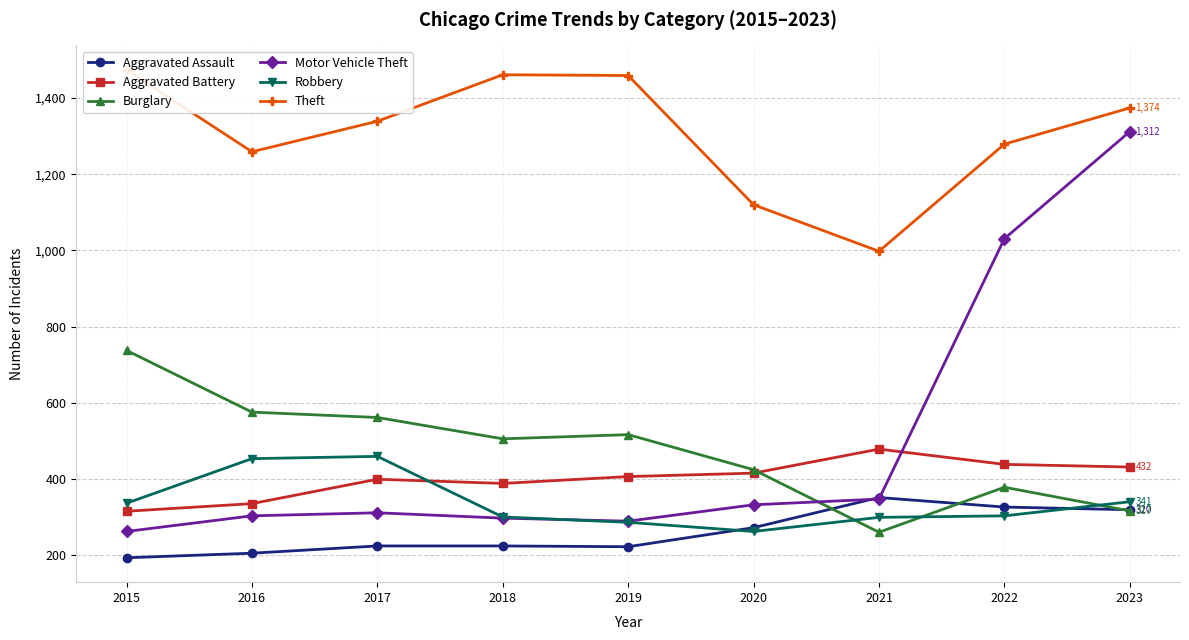

Reading left to right, transcribe all the data shown in this chart.

Aggravated Assault: 2015=194	2016=206	2017=225	2018=225	2019=223	2020=273	2021=352	2022=327	2023=320
Aggravated Battery: 2015=316	2016=336	2017=400	2018=389	2019=407	2020=416	2021=479	2022=439	2023=432
Burglary: 2015=738	2016=576	2017=562	2018=506	2019=517	2020=425	2021=261	2022=379	2023=317
Motor Vehicle Theft: 2015=263	2016=304	2017=312	2018=298	2019=290	2020=333	2021=348	2022=1031	2023=1312
Robbery: 2015=337	2016=454	2017=460	2018=301	2019=287	2020=263	2021=300	2022=304	2023=341
Theft: 2015=1474	2016=1259	2017=1339	2018=1461	2019=1459	2020=1120	2021=998	2022=1279	2023=1374